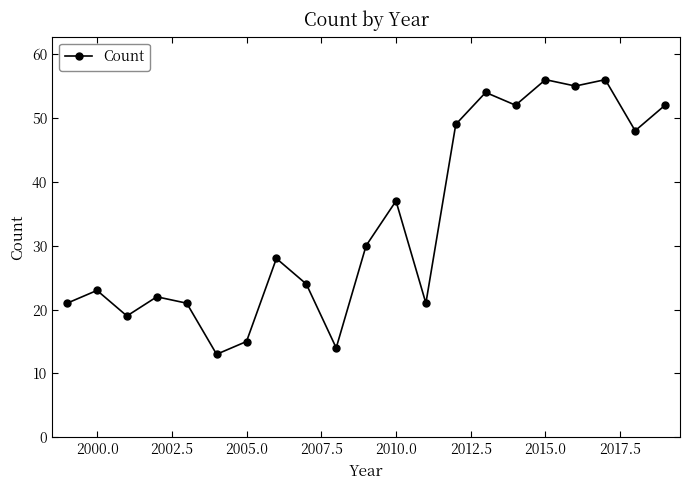

What is the sum of all values?

710